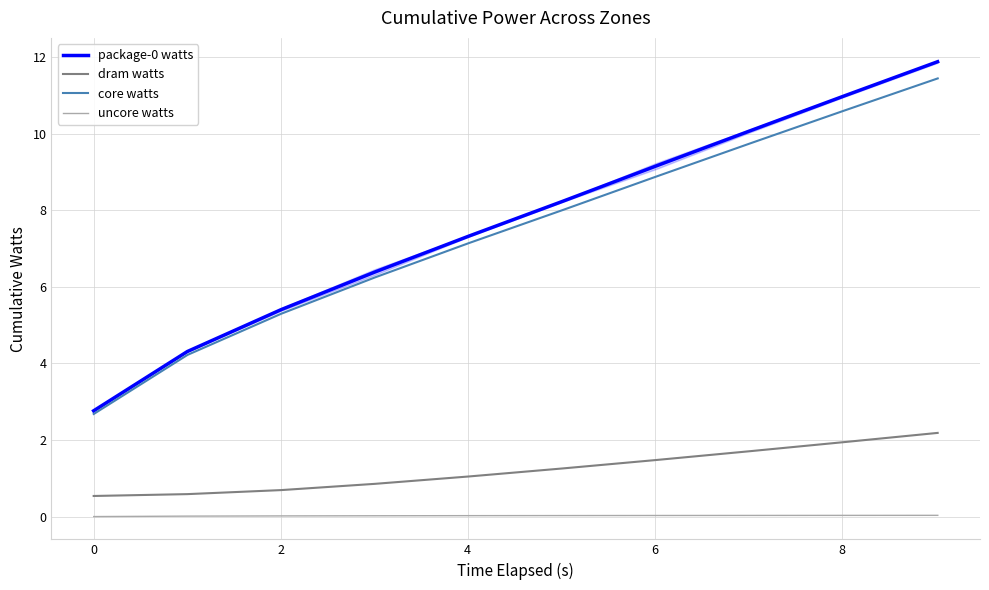

Reading left to right, extract all data points from this chart.

package-0 watts: 2.8	4.3	5.4	6.4	7.3	8.2	9.2	10.1	11.0	11.9
dram watts: 0.5	0.6	0.7	0.9	1.0	1.3	1.5	1.7	1.9	2.2
core watts: 2.7	4.2	5.3	6.2	7.1	8.0	8.9	9.7	10.6	11.4
uncore watts: -0.0	0.0	0.0	0.0	0.0	0.0	0.0	0.0	0.0	0.0